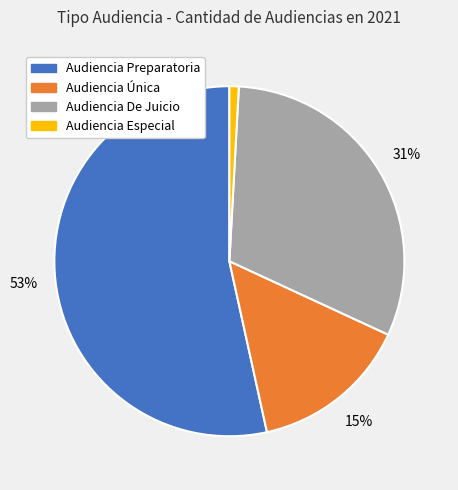

Does Audiencia Preparatoria account for over 50% of the chart?

Yes